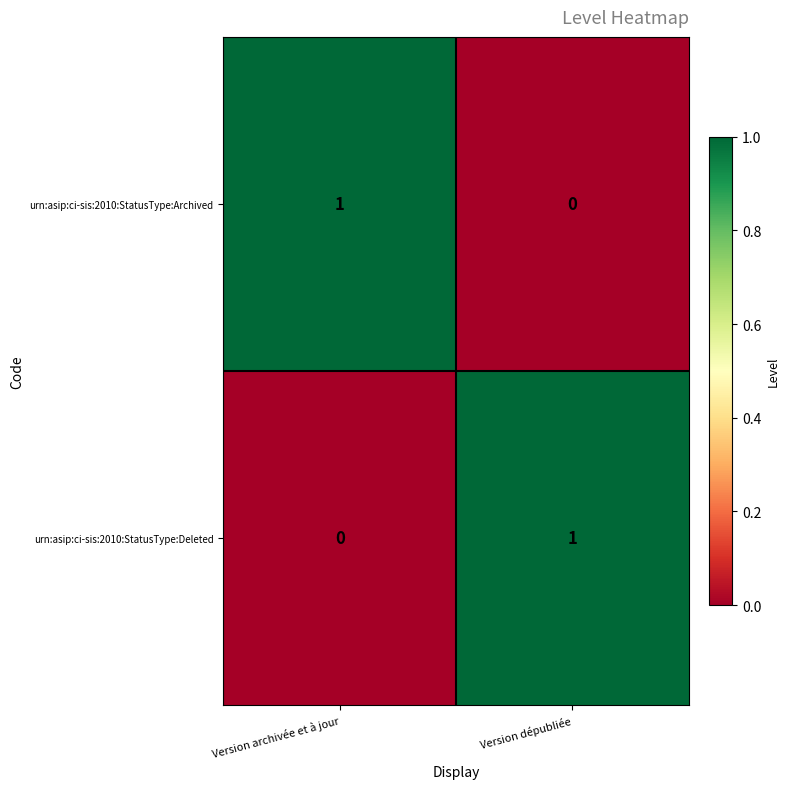

What is the maximum value shown in the chart?

1